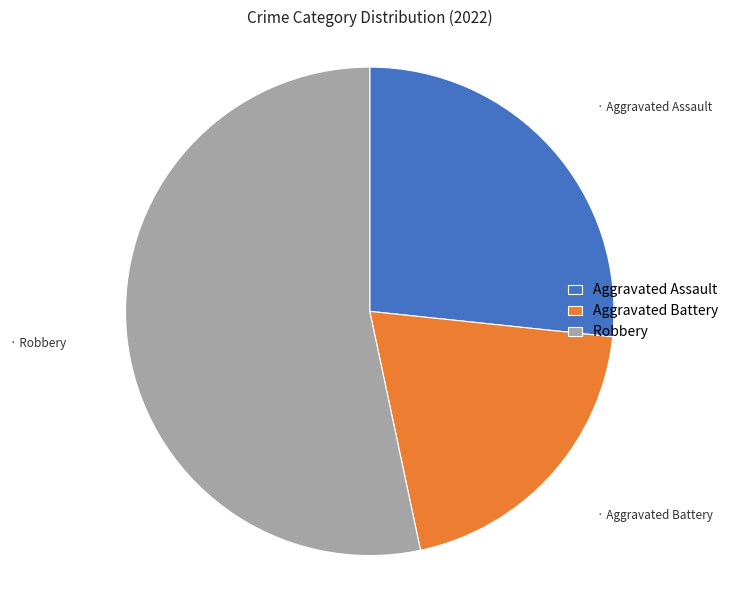

Does Robbery represent more than half of the total?

Yes